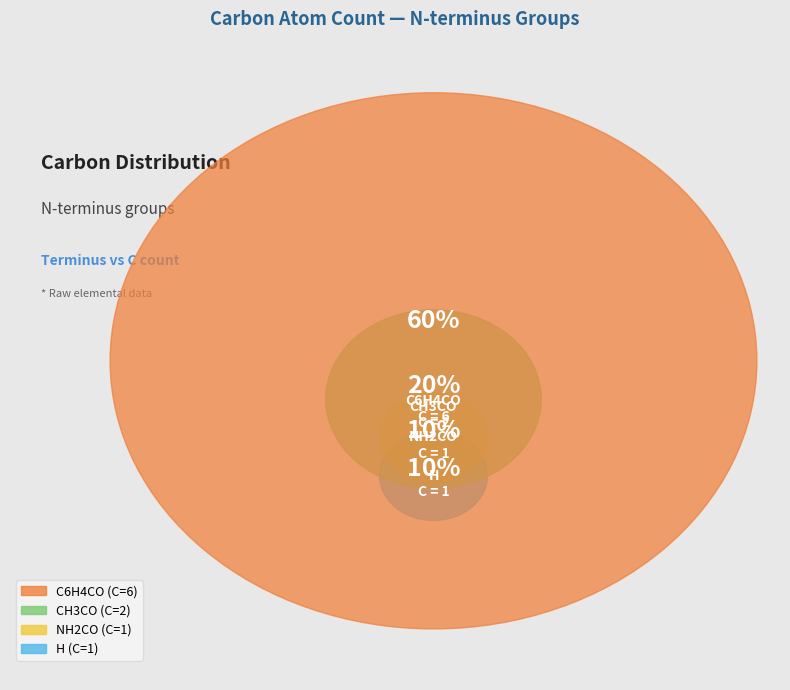

True or false: CH3CO accounts for 20% of the total.

True